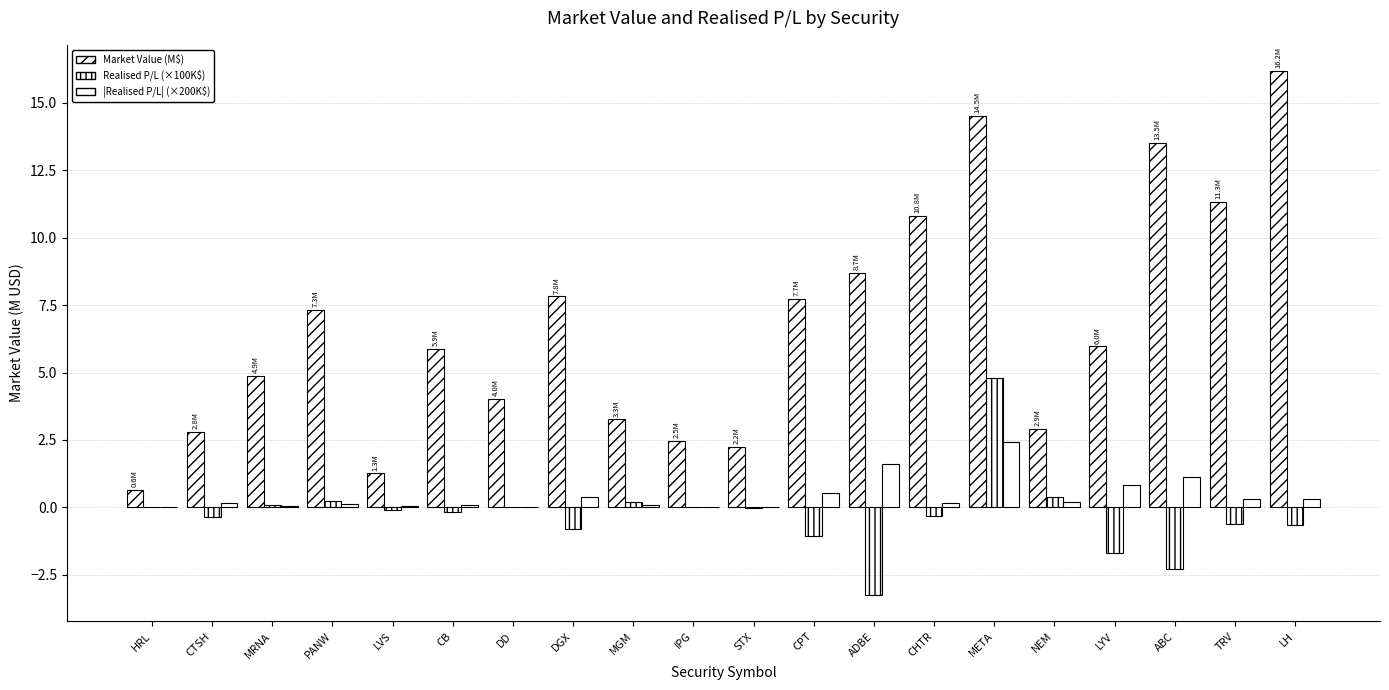

Where does the Realised P/L (×100K$) series first go above 0?

HRL